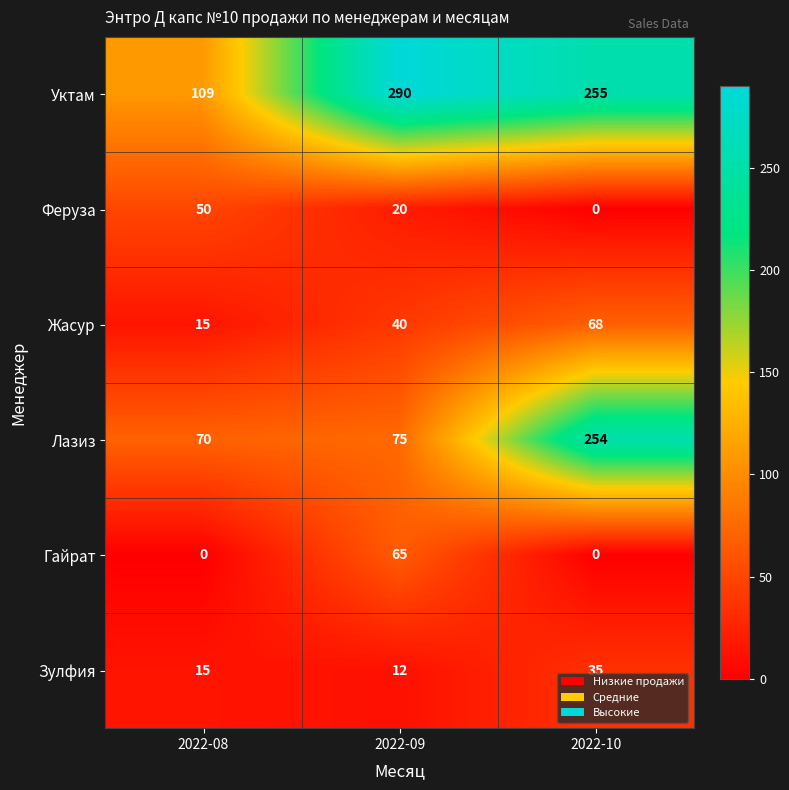

Read the Уктам value at 2022-10, to the nearest 5.

255